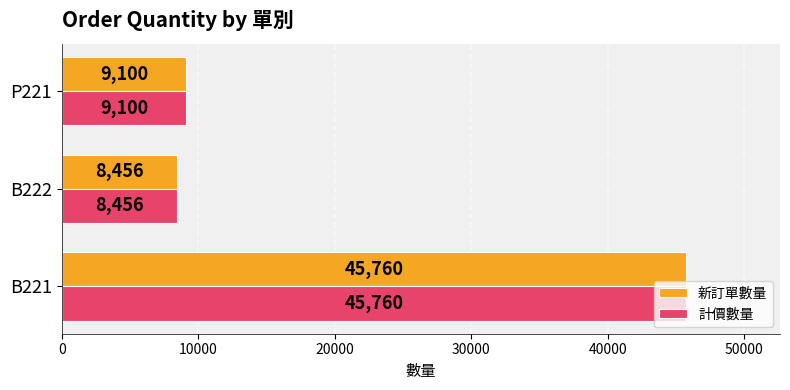

What is the average value of the 計價數量 series?

21105